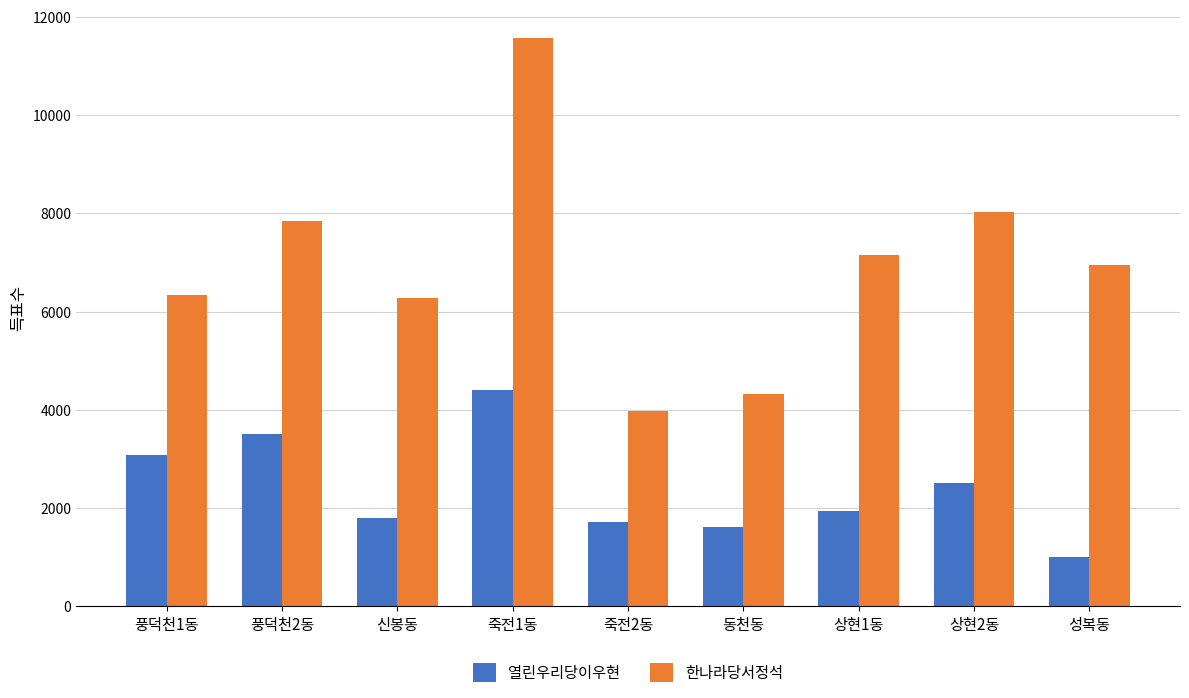

What is the value of the 한나라당서정석 bar at the 1st from the left?

6331